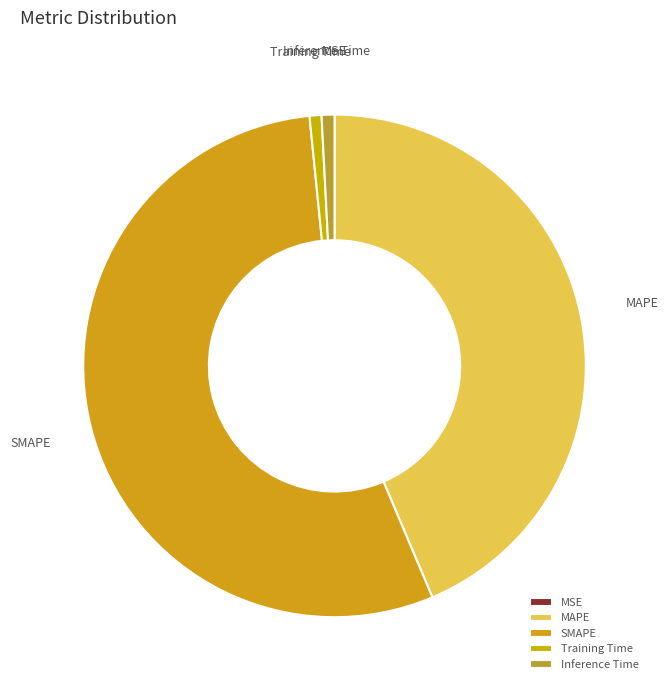

Between SMAPE and Training Time, which is larger?

SMAPE